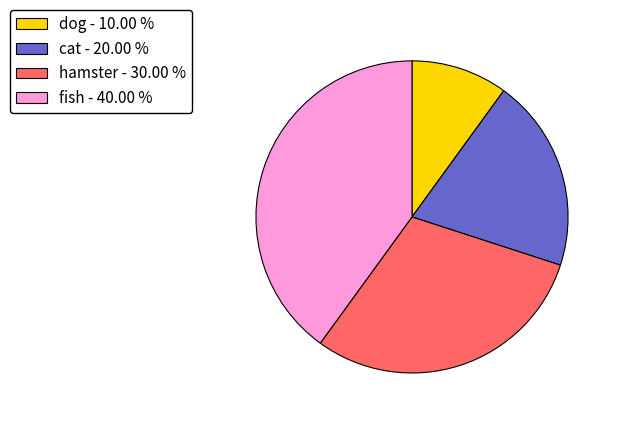

Do cat - 20.00 % and dog - 10.00 % together represent more than half of the pie?

No